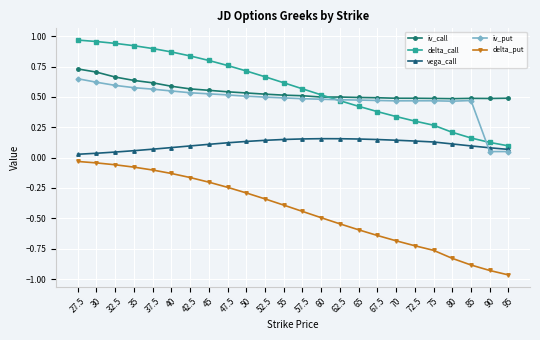

The delta_call series shows 0.8 at 47.5. True or false?

True